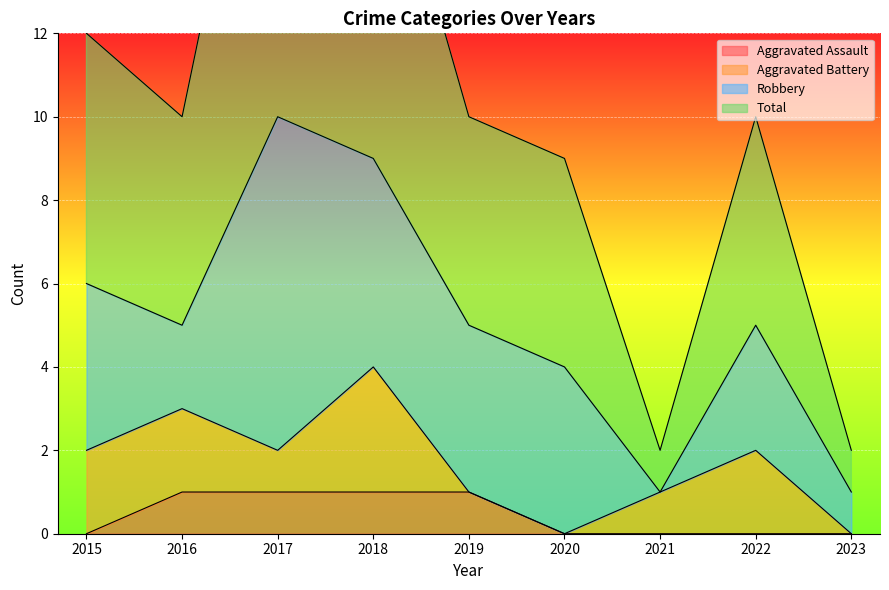

True or false: Total and Aggravated Assault intersect in this chart.

False